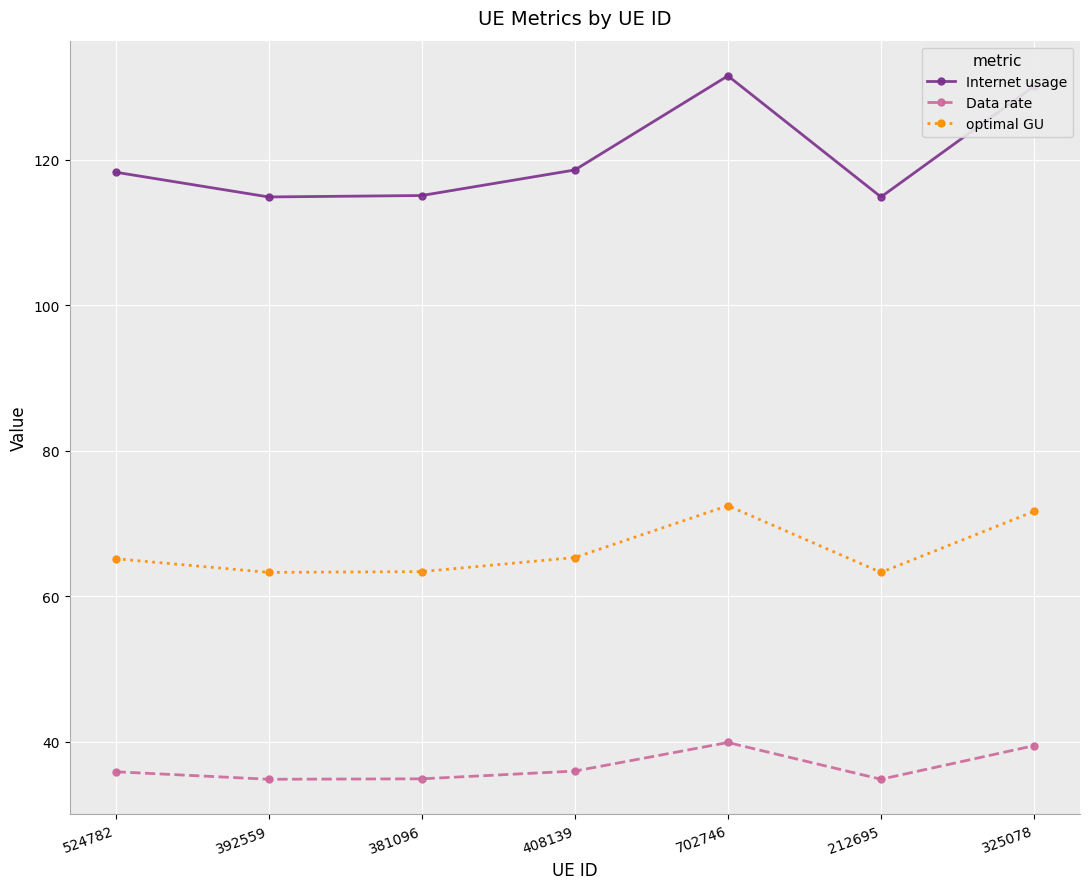

How many categories are shown in the chart?

7